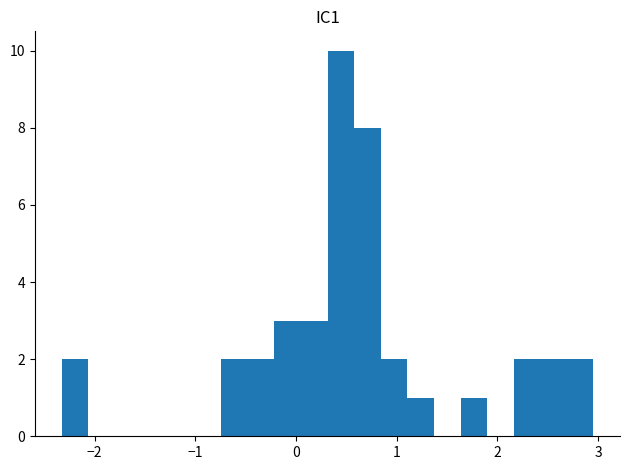

Read against the x-axis, roughly where is the centre of the tallest bar?

0.4